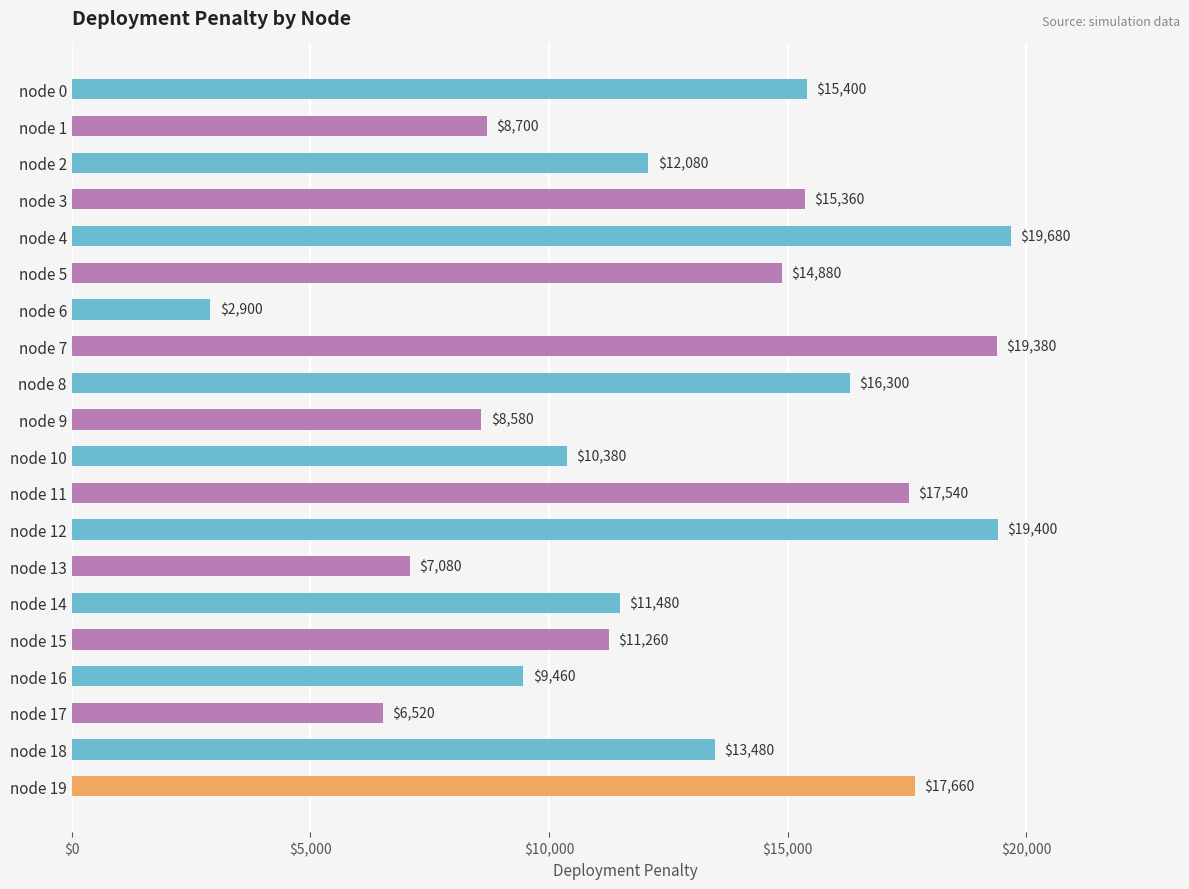

What is the value of the 3rd bar from the top?

12080